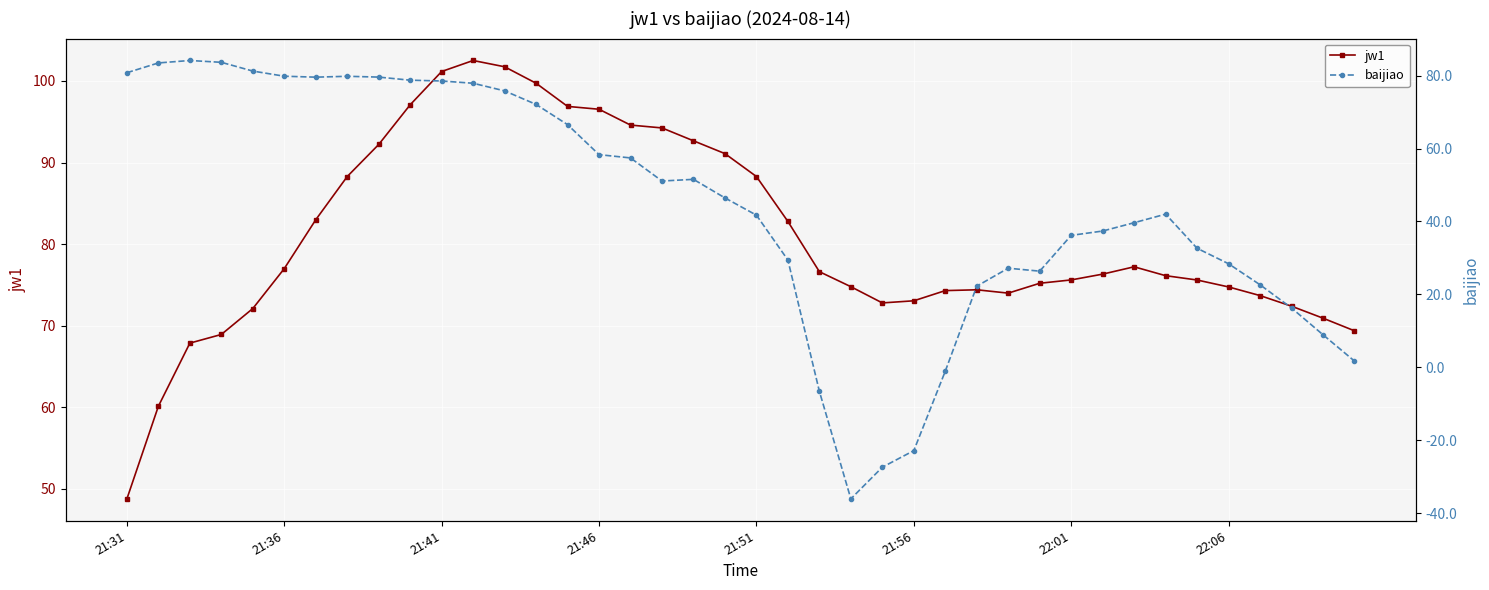

True or false: jw1 has more than 0 points higher than both neighbors.

True